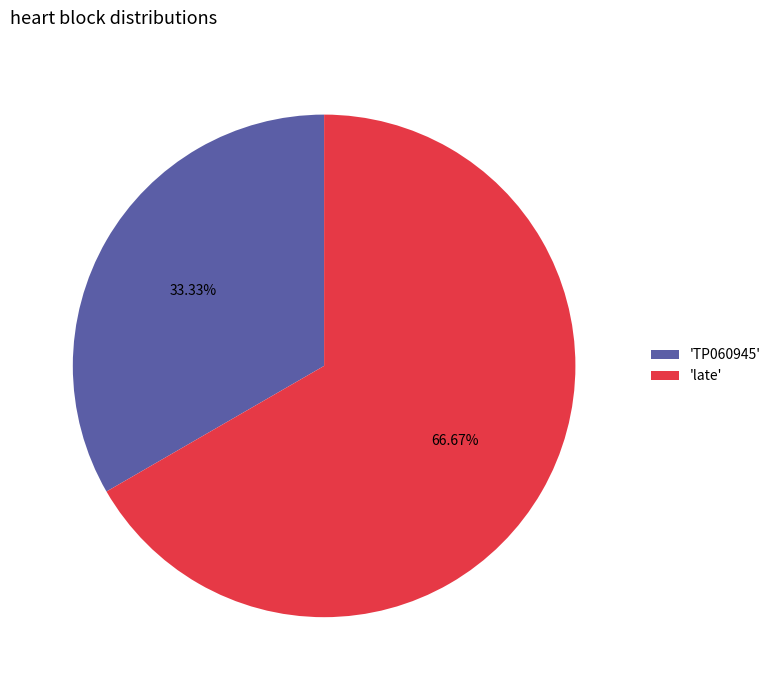

Combined, do 'late' and 'TP060945' account for over 50%?

Yes